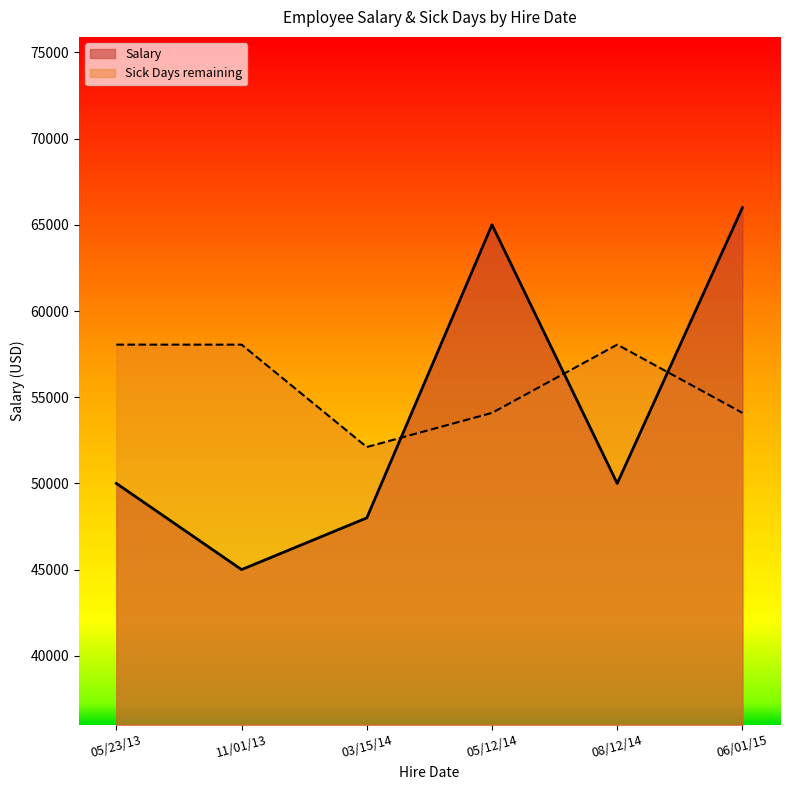

What is the difference between the highest and lowest values at 03/15/14?

4110